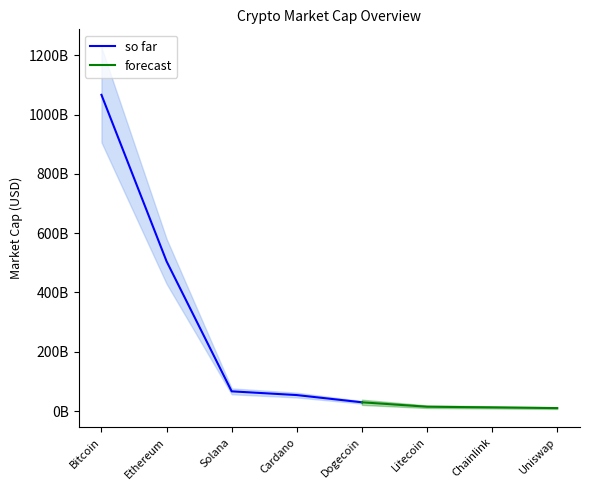

What is the change in value from Cardano to Chainlink?

-41537317320